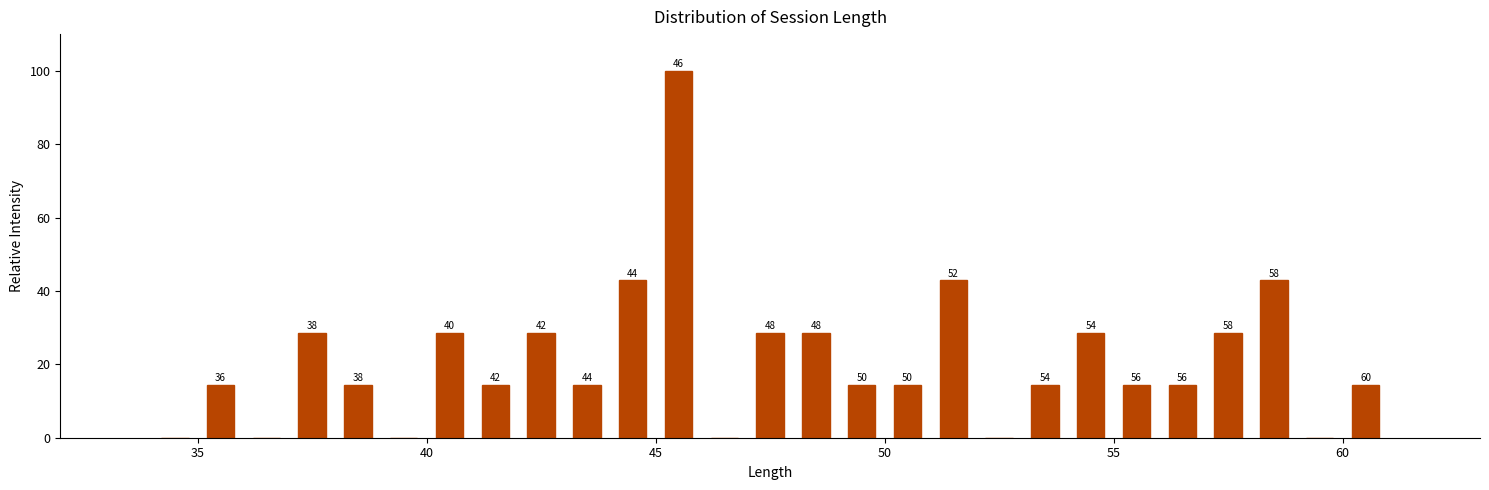

Read against the x-axis, roughly where is the centre of the tallest bar?

45.5